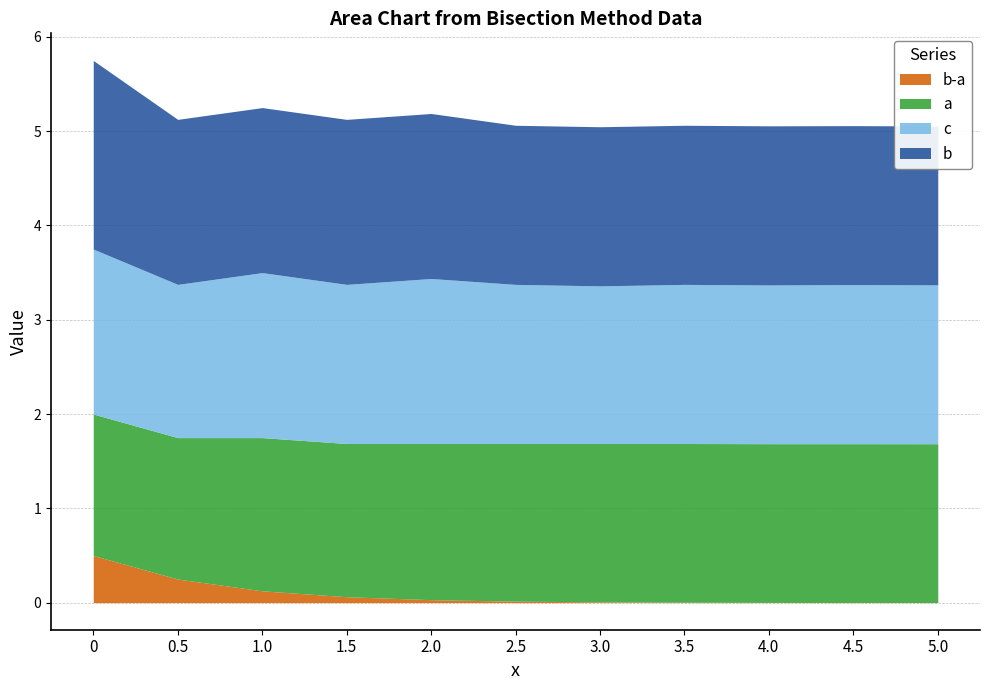

Which series has the largest total across all categories?

b